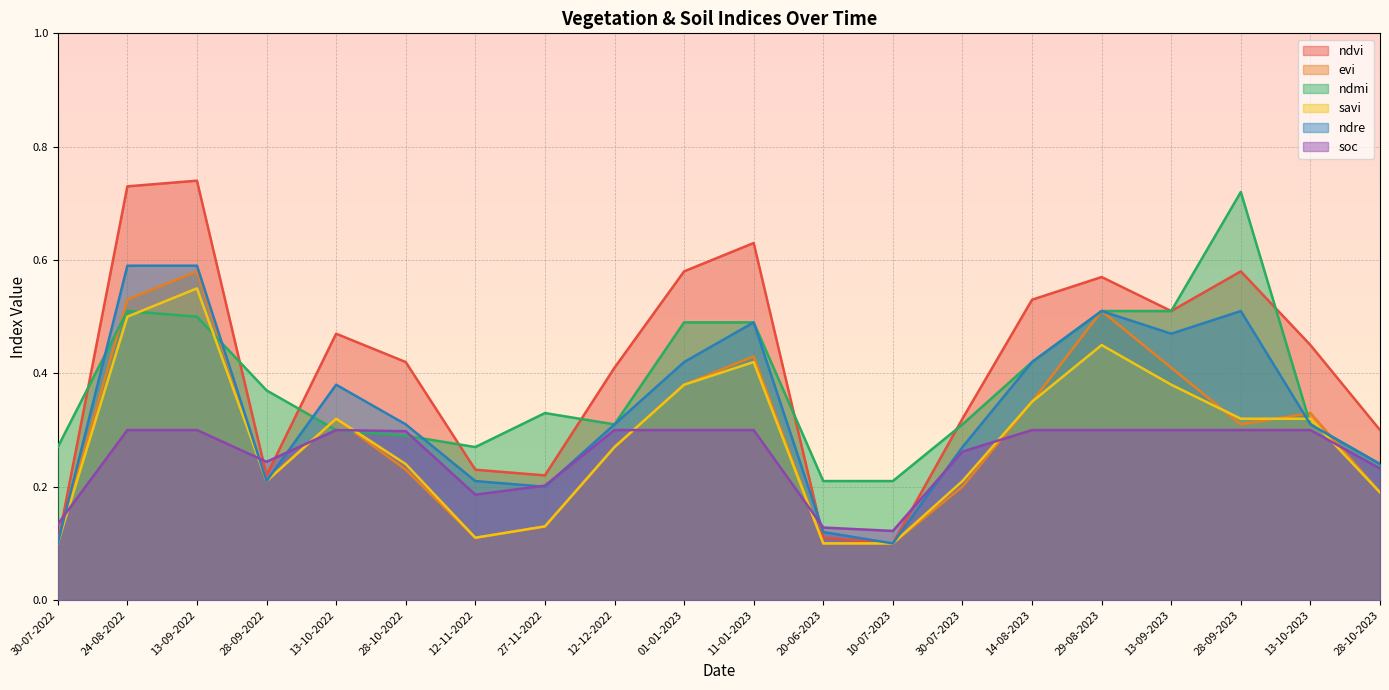

Where do soc and ndre first cross each other?

30-07-2022 and 24-08-2022